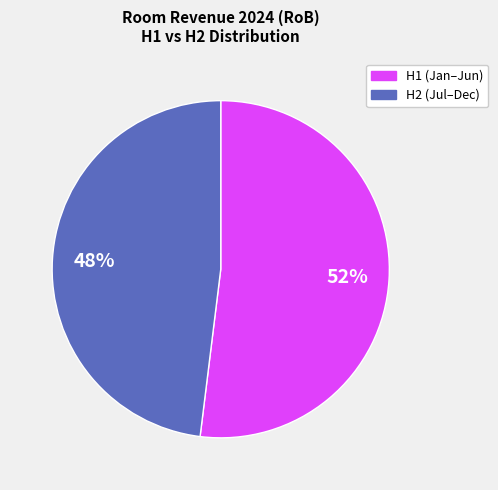

To the nearest percent, what percentage of the pie is H2 (Jul–Dec)?

48%